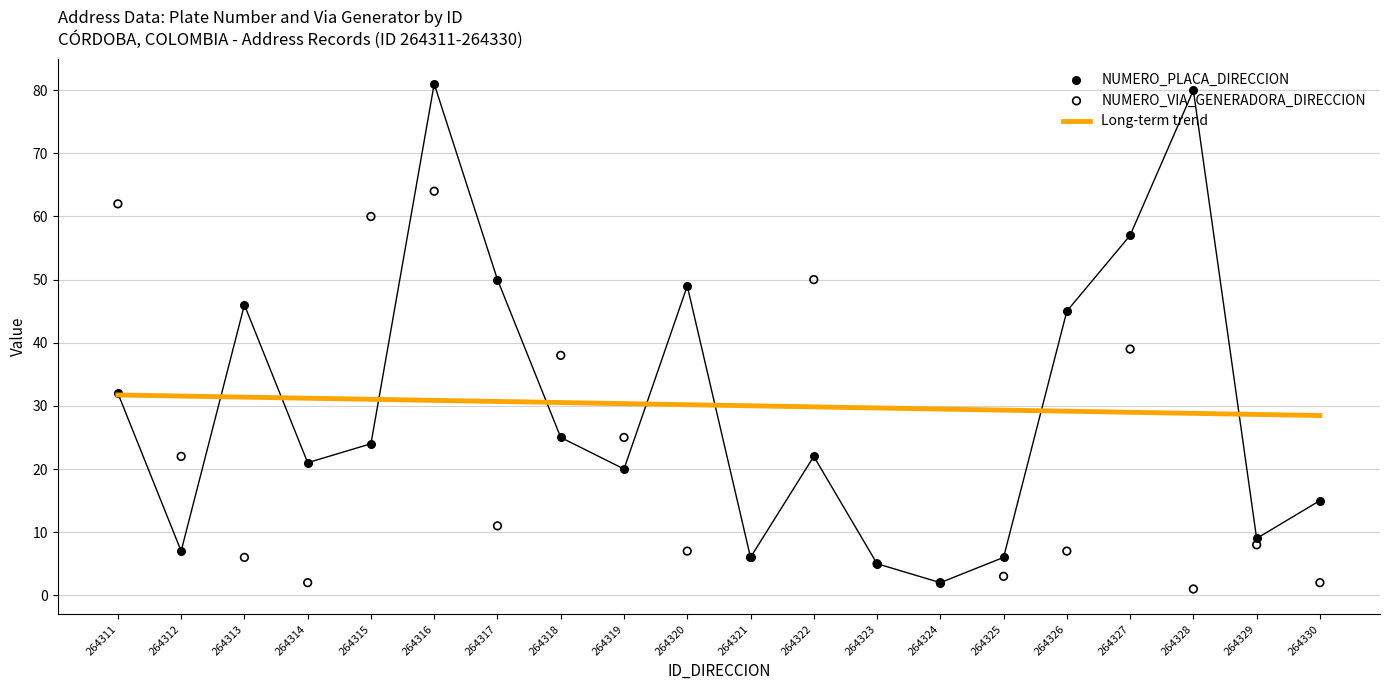

What is the total value across all series at 264313?

83.4